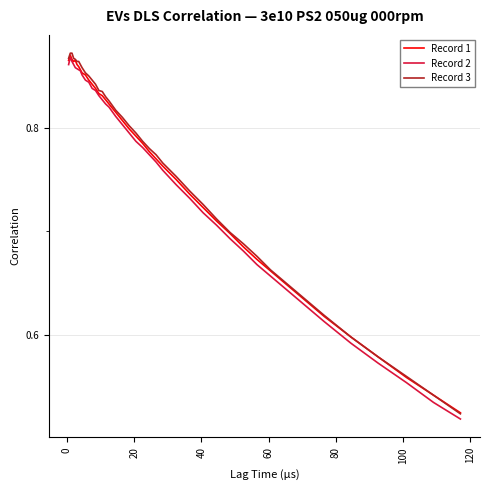

At how many categories does at least one series exceed 0?

40